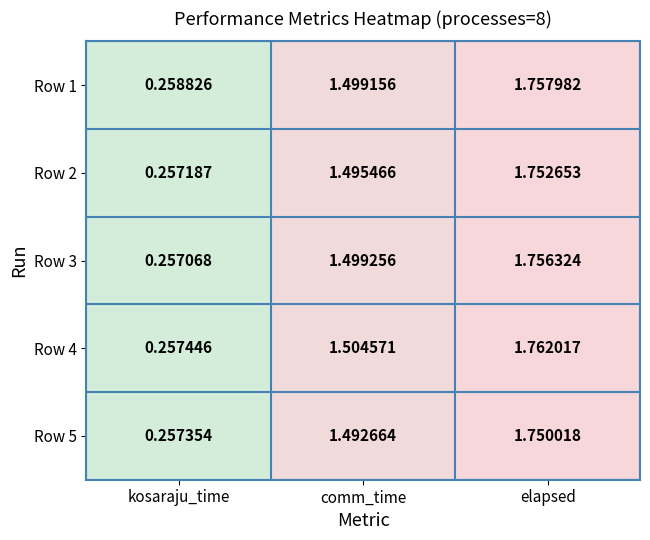

Which category has the highest value in the Row 5 series?

elapsed